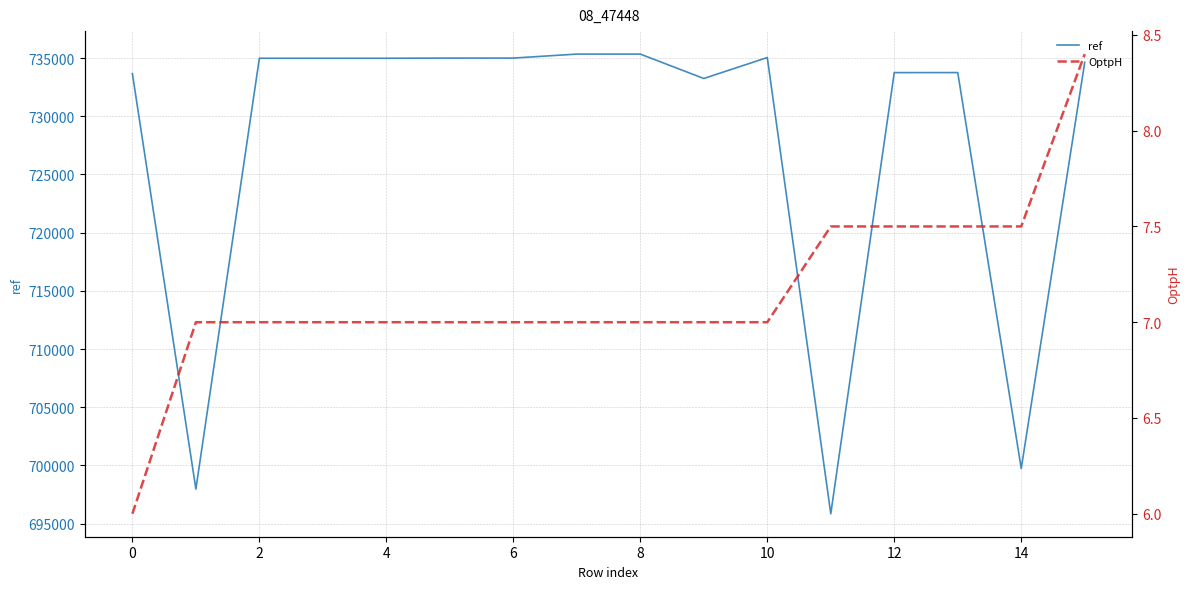

True or false: ref has more than 1 points higher than both neighbors.

True